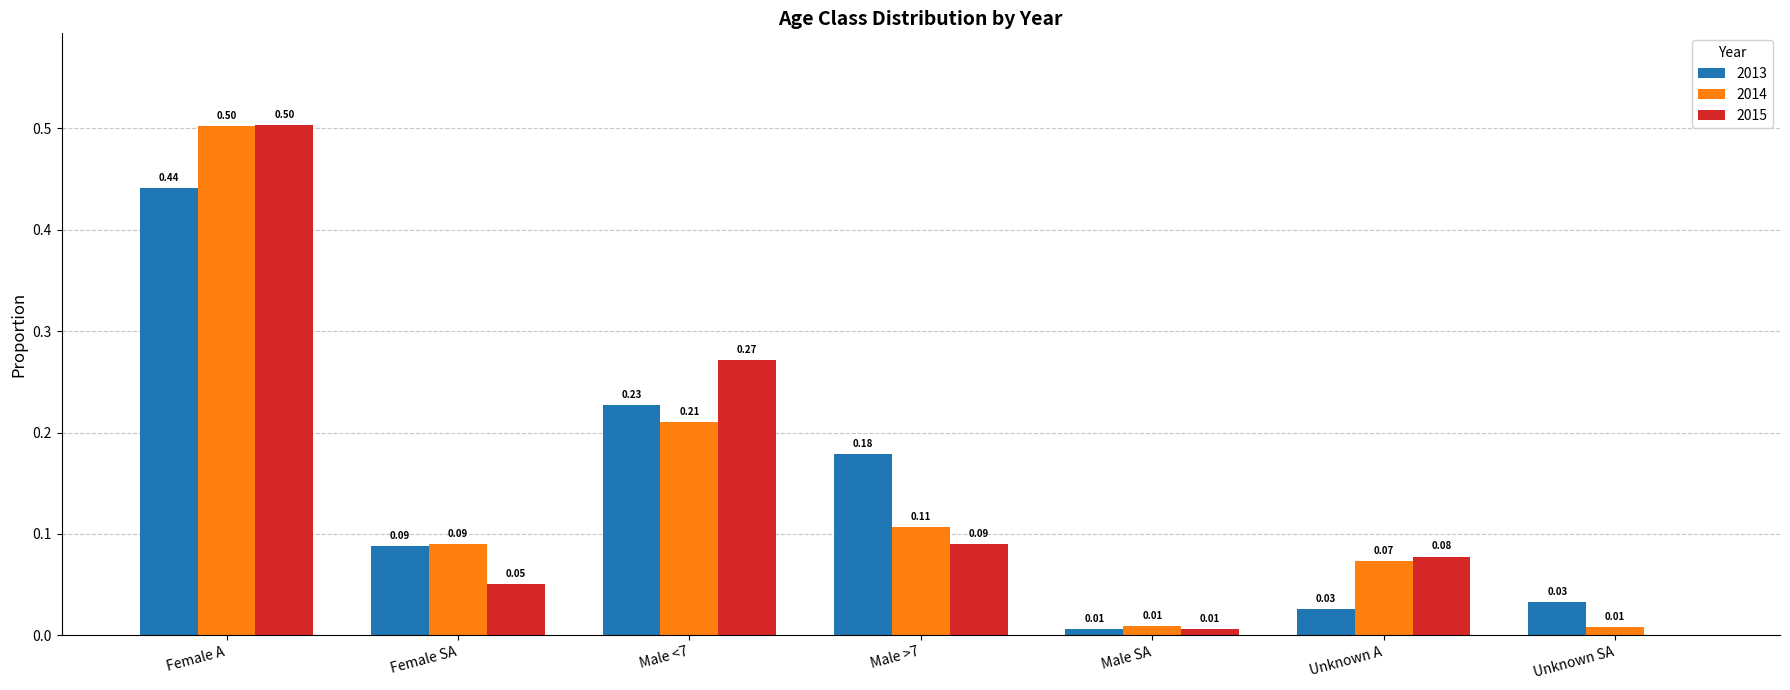

At which label is 2013 closest to 0?

Male SA